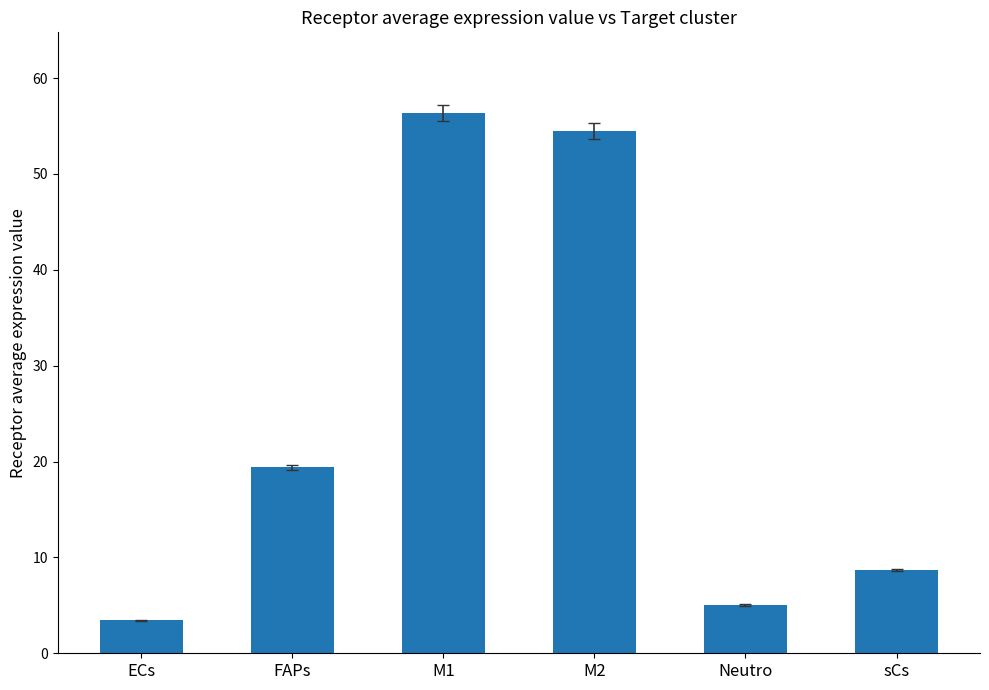

List the labels in order of value, smallest first.

ECs, Neutro, sCs, FAPs, M2, M1